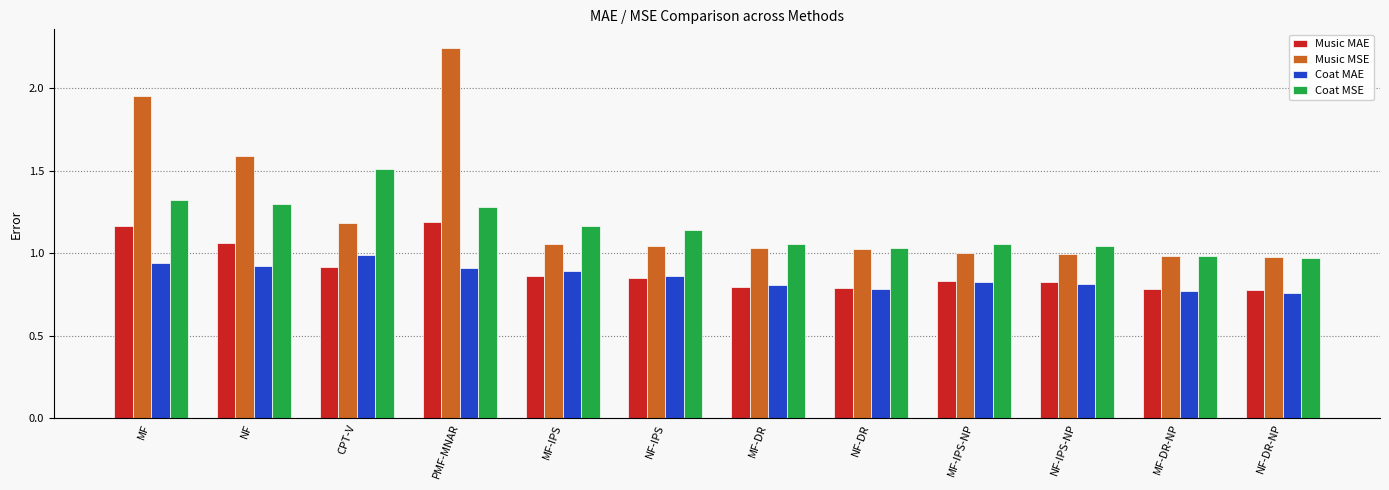

At how many categories does at least one series exceed 1?

10